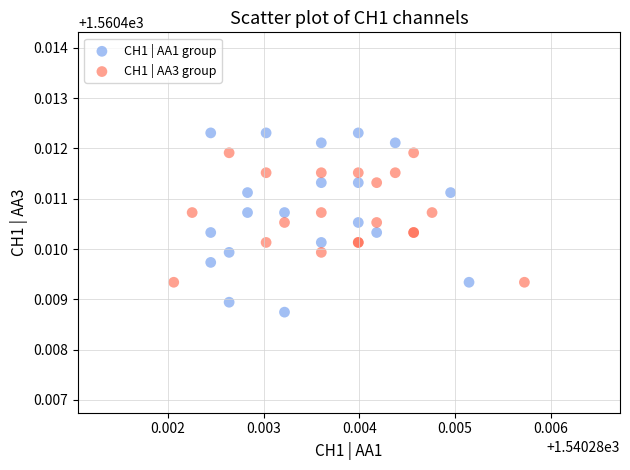

Which series contains the lowest Y value?

CH1 | AA1 group